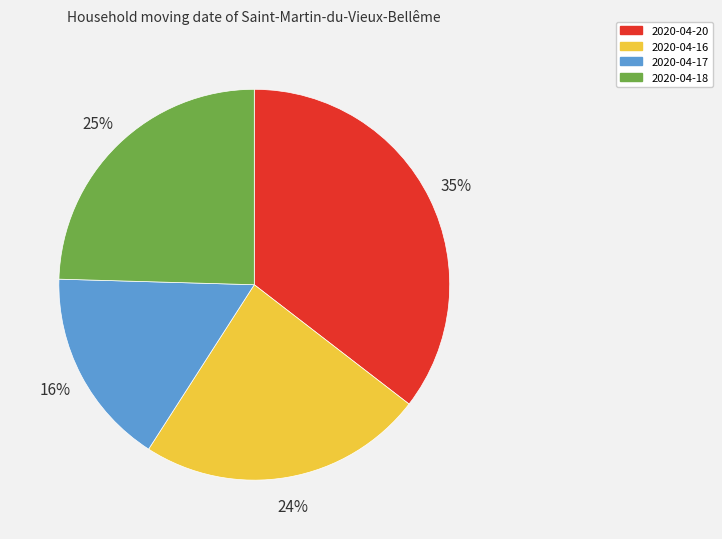

Which has a higher value, 2020-04-16 or 2020-04-17?

2020-04-16